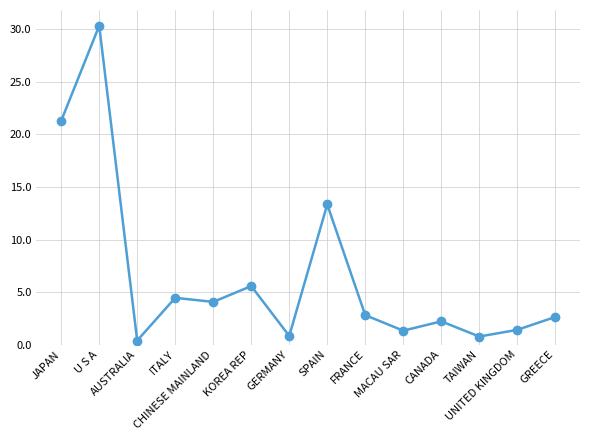

Which label corresponds to the smallest value in the chart?

AUSTRALIA